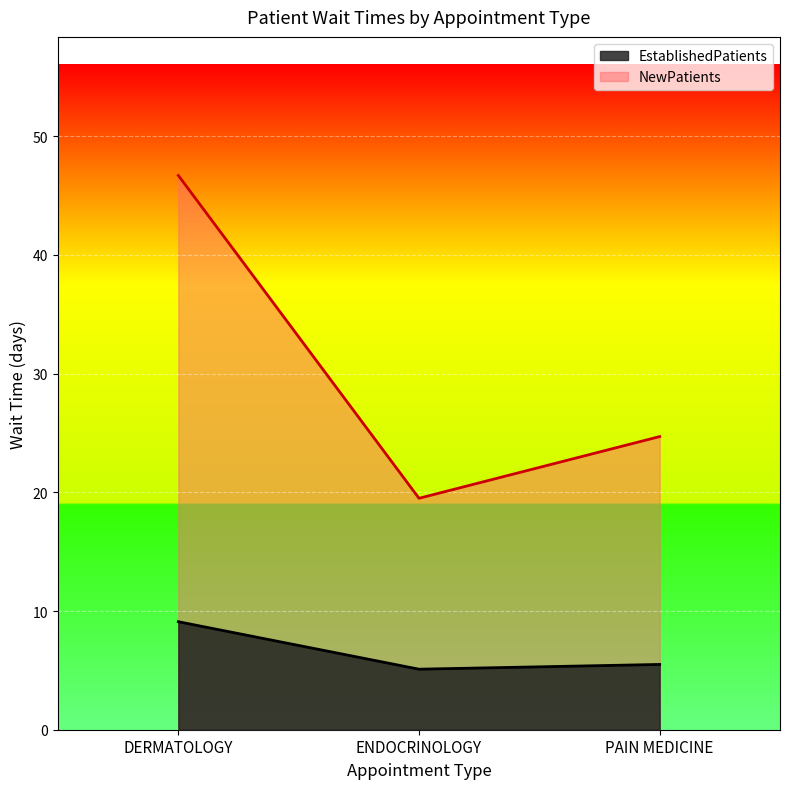

Rank the series by their maximum value, from highest to lowest.

NewPatients, EstablishedPatients